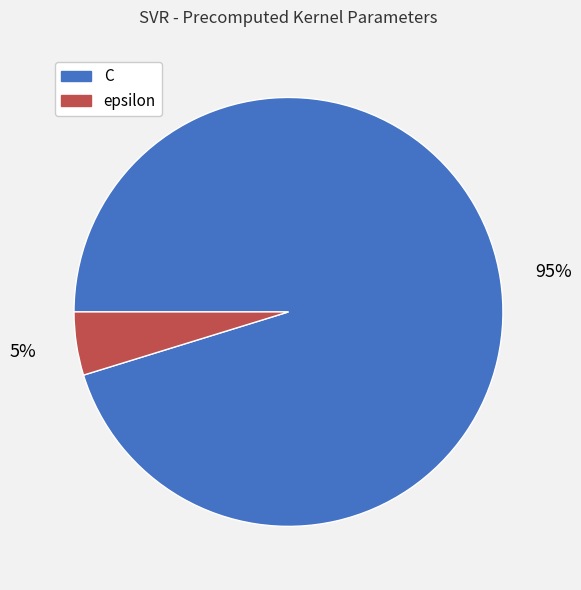

How many slices are in this pie chart?

2